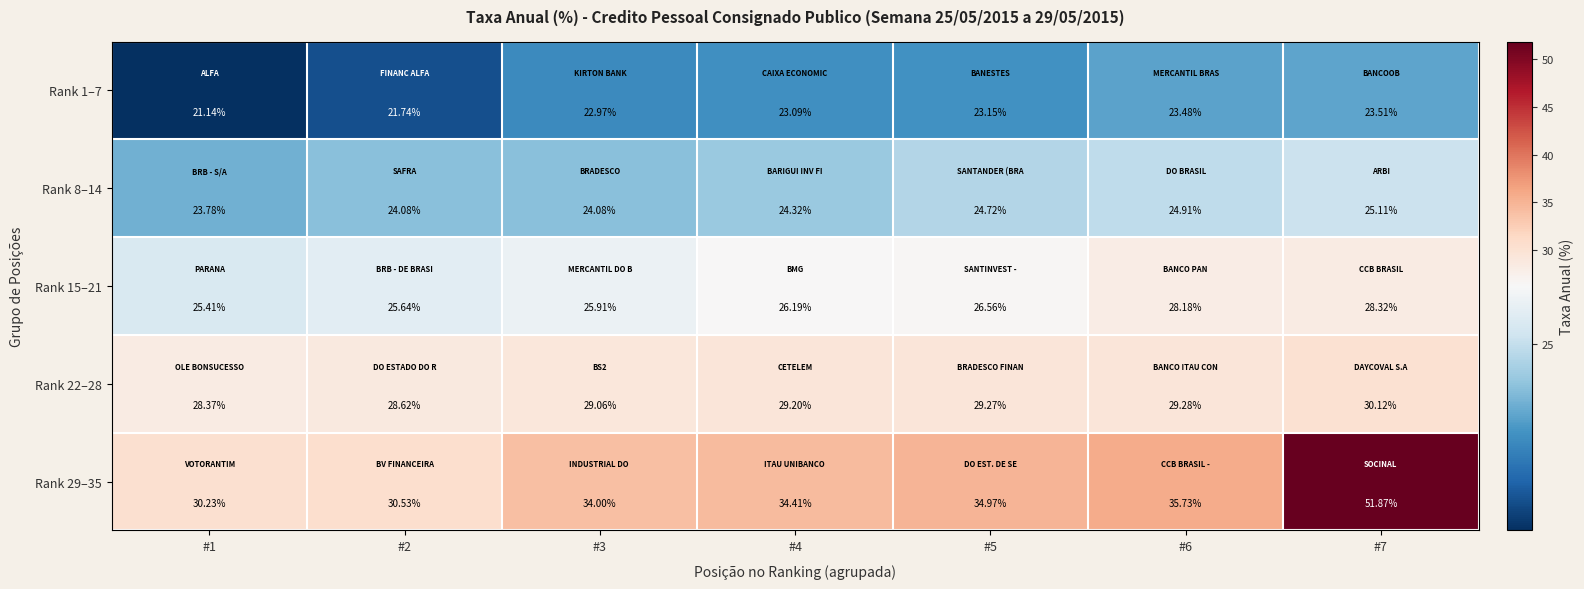

Is the value of Rank 1–7 at #5 greater than the value of Rank 15–21 at #5?

No